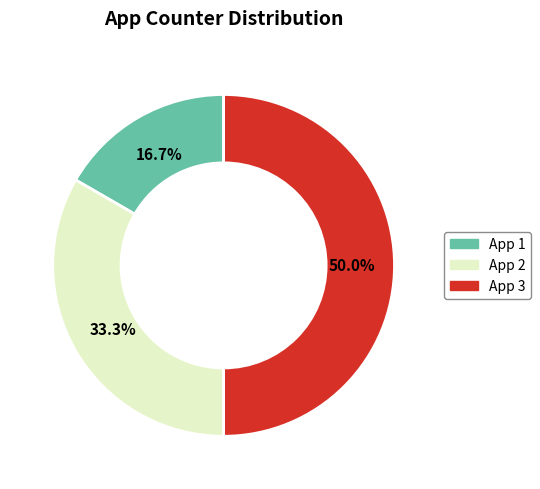

How much of the chart is everything except App 1?

83.3%